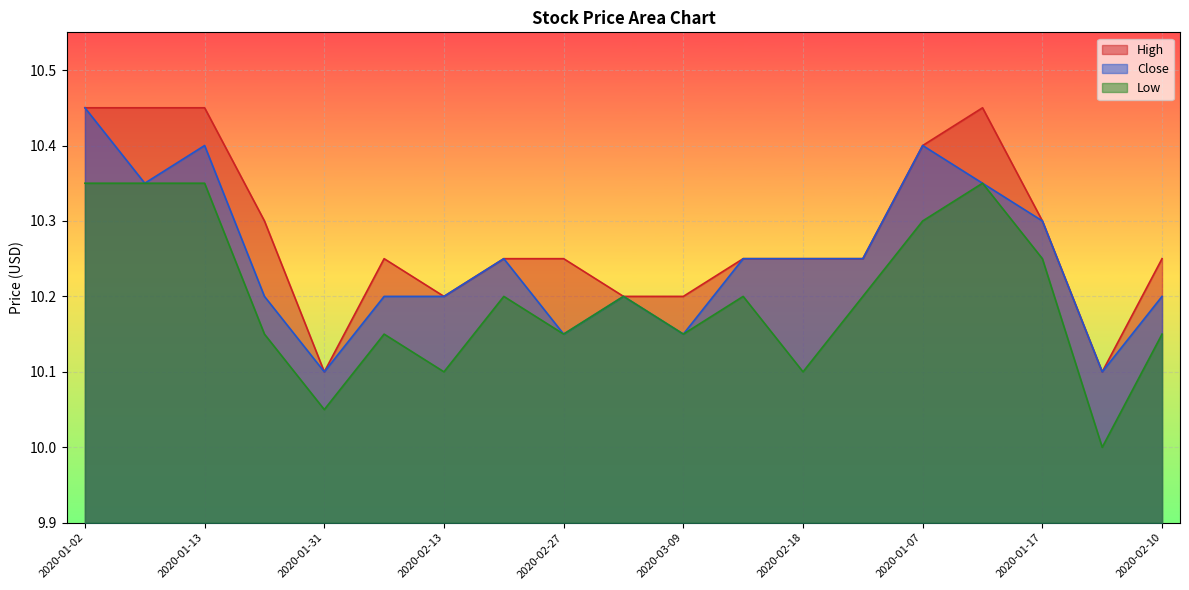

How many Low values are between 10 and 11?

19